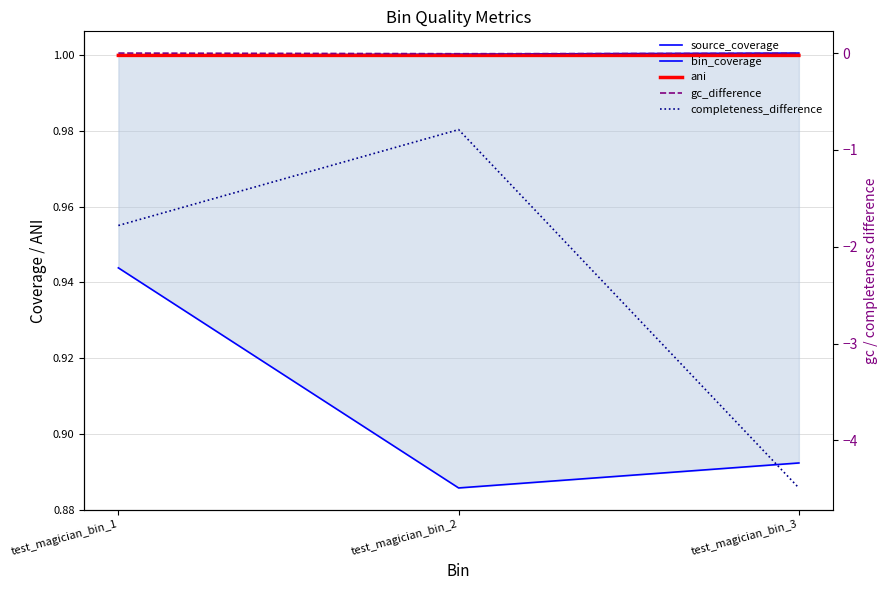

What are all the series names shown in the legend?

source_coverage, bin_coverage, ani, gc_difference, completeness_difference